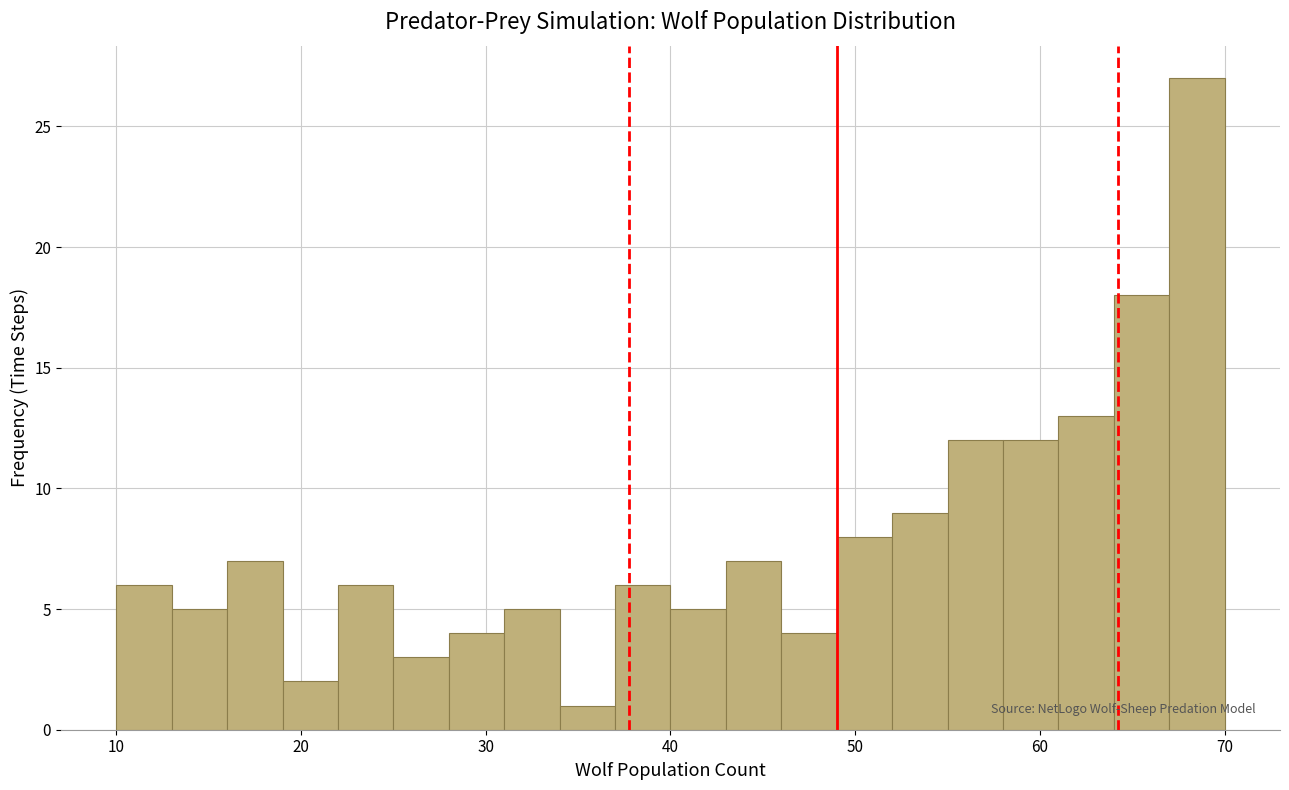

Read against the x-axis, roughly where is the centre of the tallest bar?

69